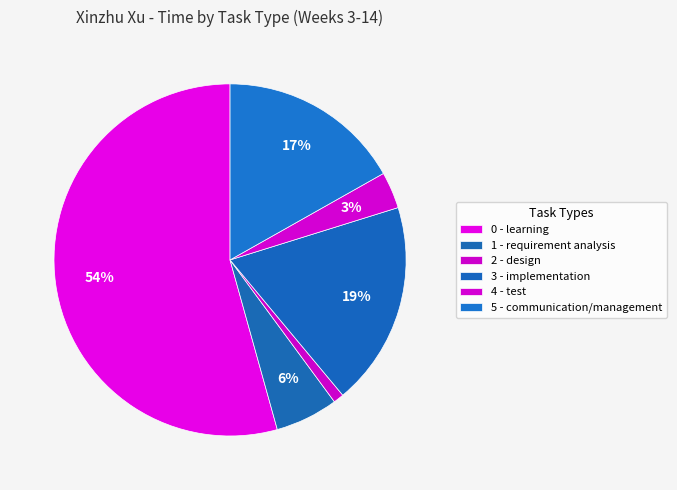

How many slices are in this pie chart?

6